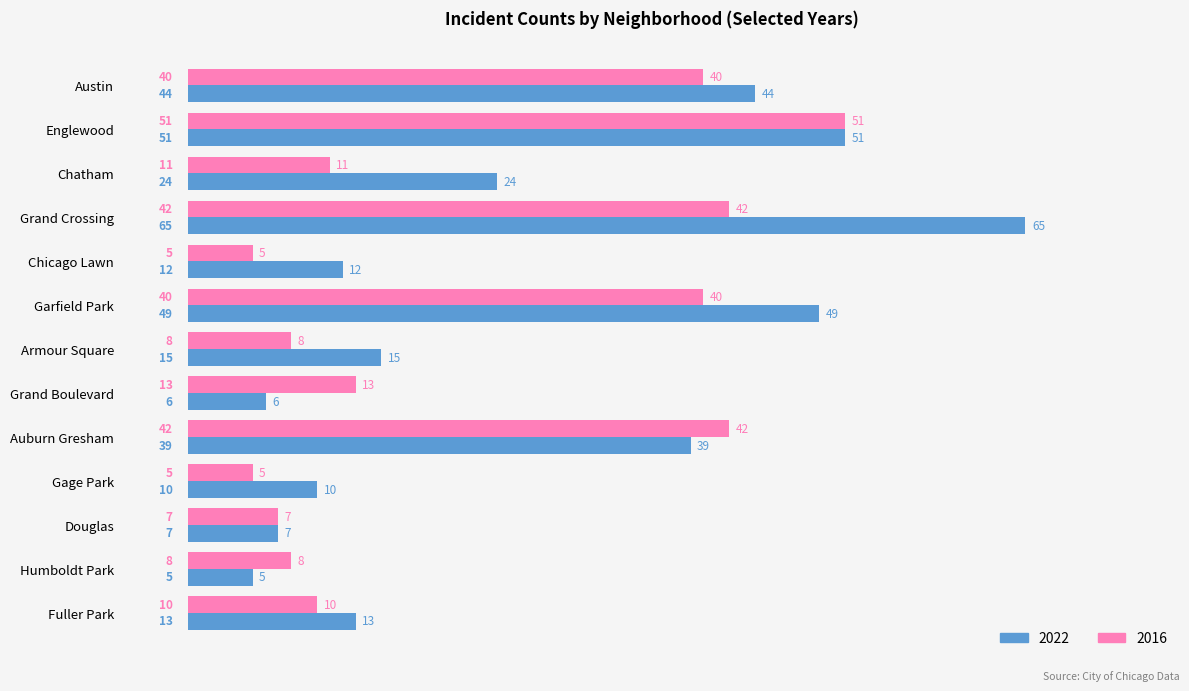

Which category has the lowest value in the 2022 series?

Humboldt Park